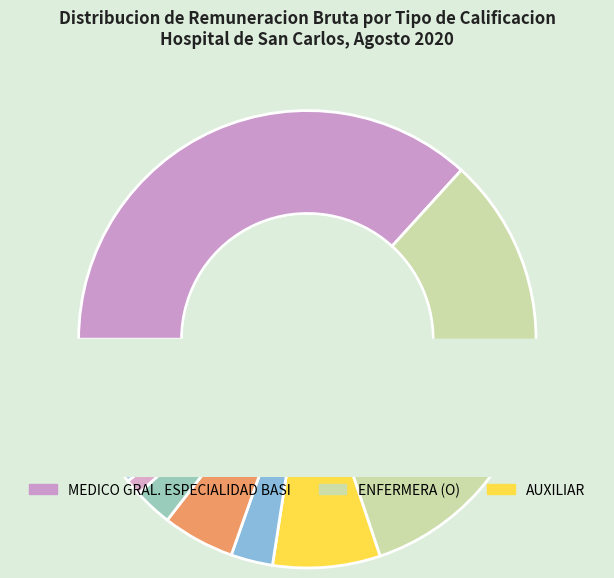

Which has a higher value, AUXILIAR or ADMINISTRATIVO?

AUXILIAR